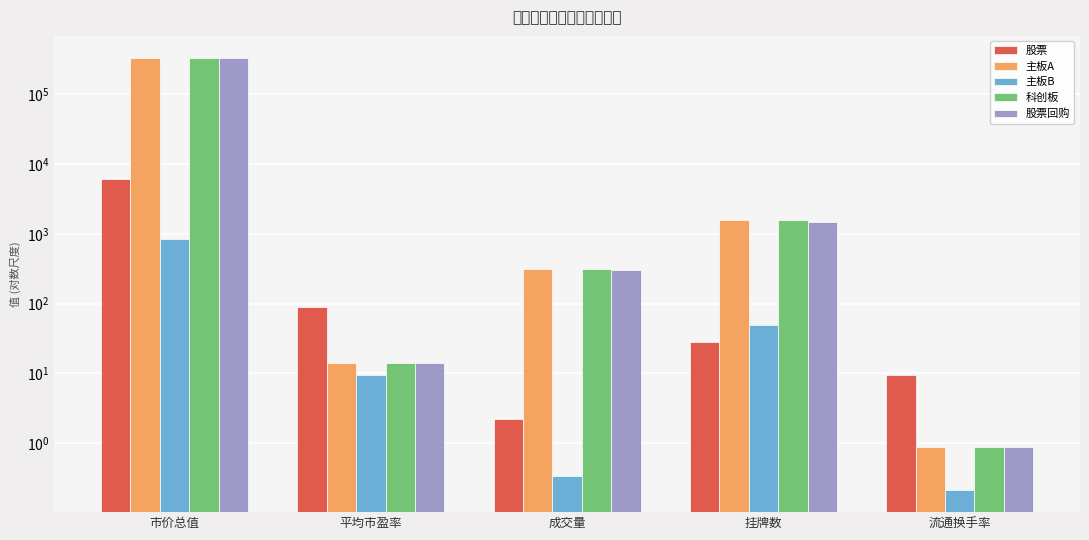

Does the chart contain stacked bars?

No